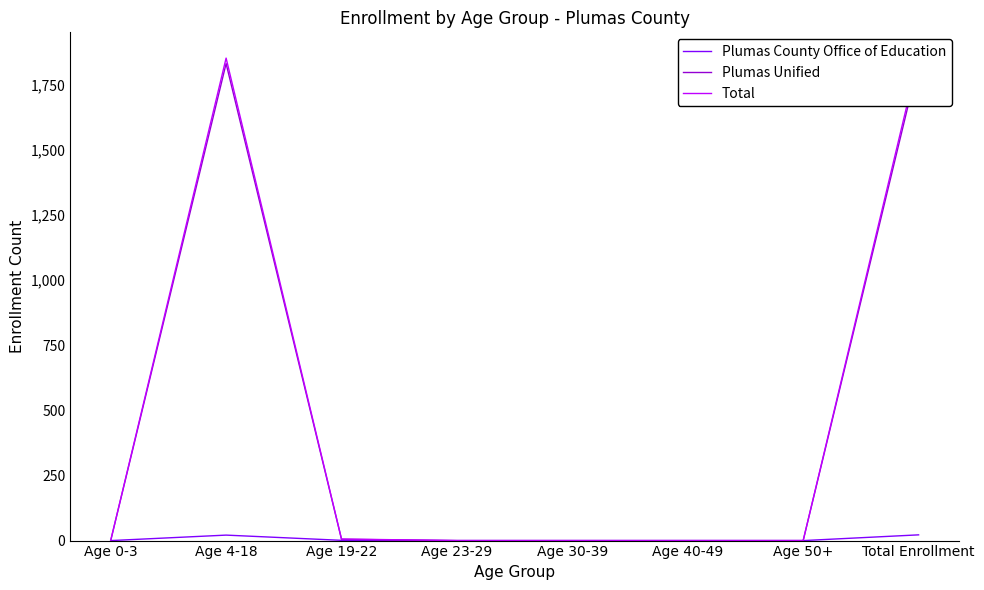

What is the sum of all Total values?

3716